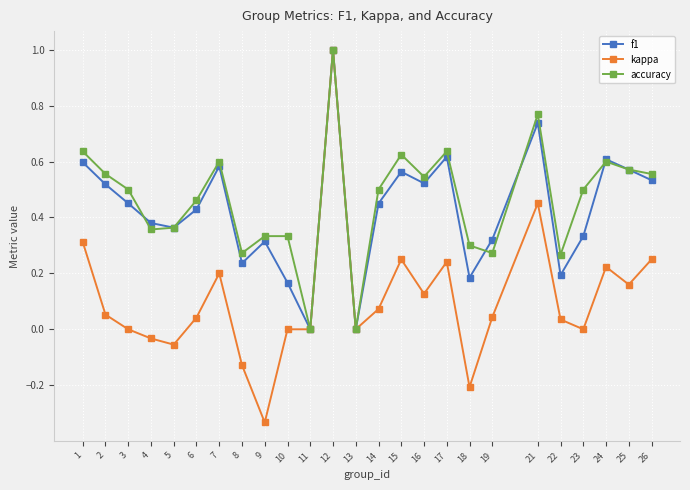

Which series has the largest total across all categories?

accuracy